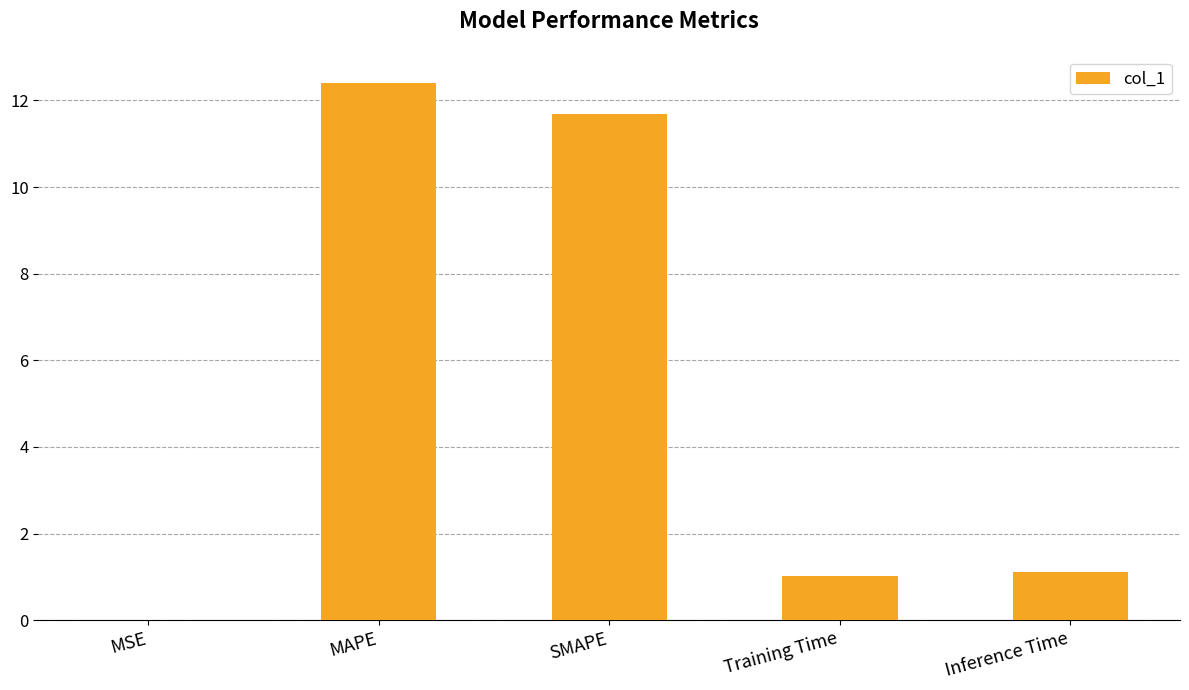

Which has a higher value, Inference Time or MSE?

Inference Time